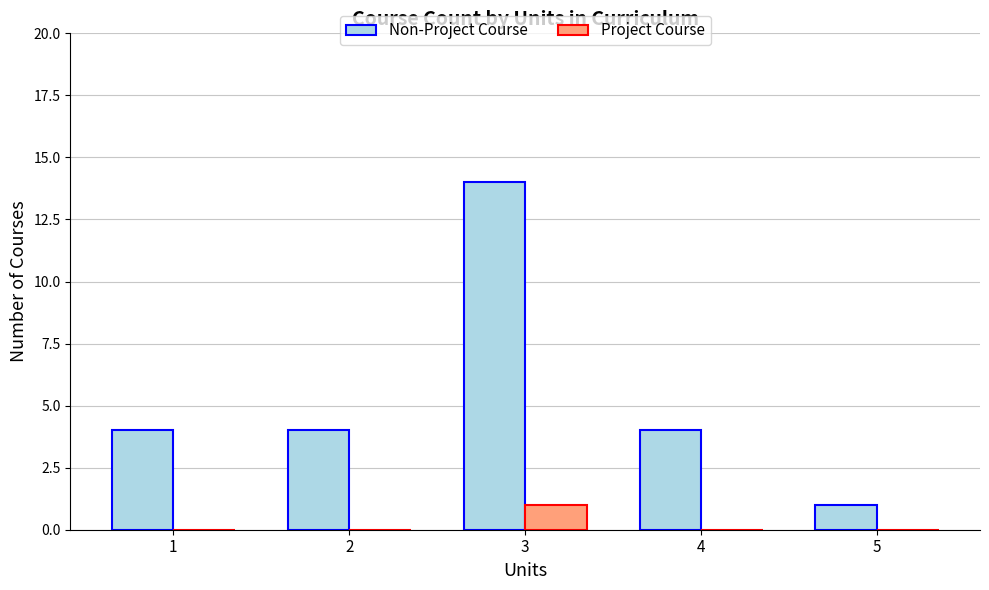

Are the bars horizontal?

No